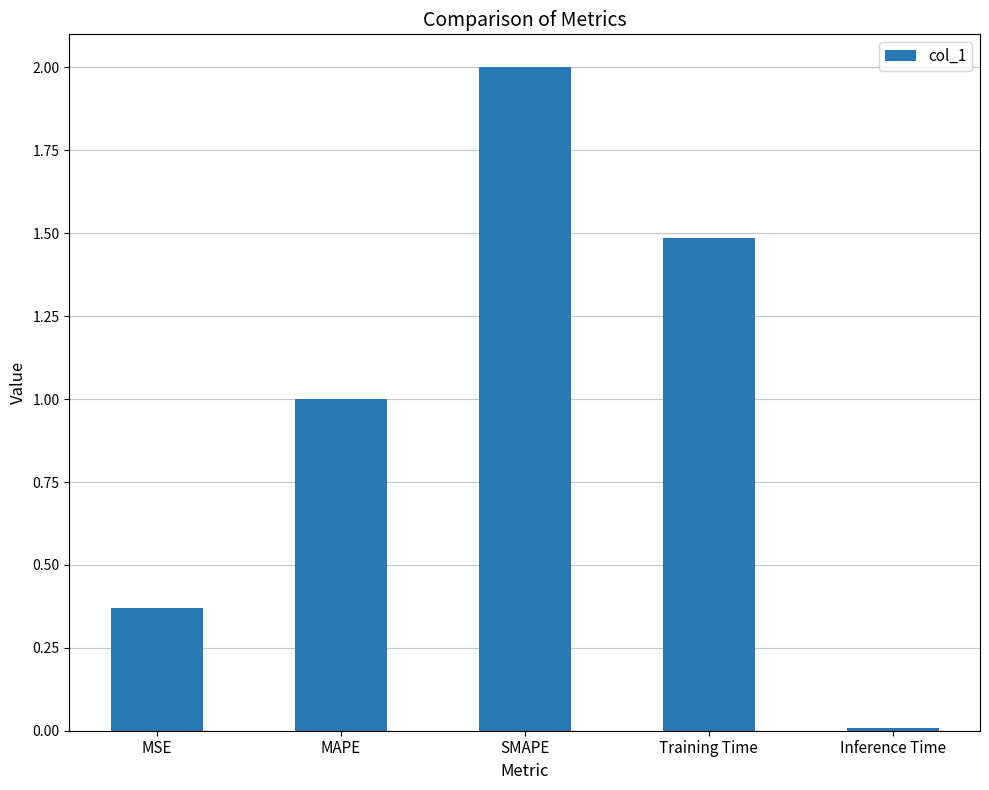

Read the value at MAPE.

1.0